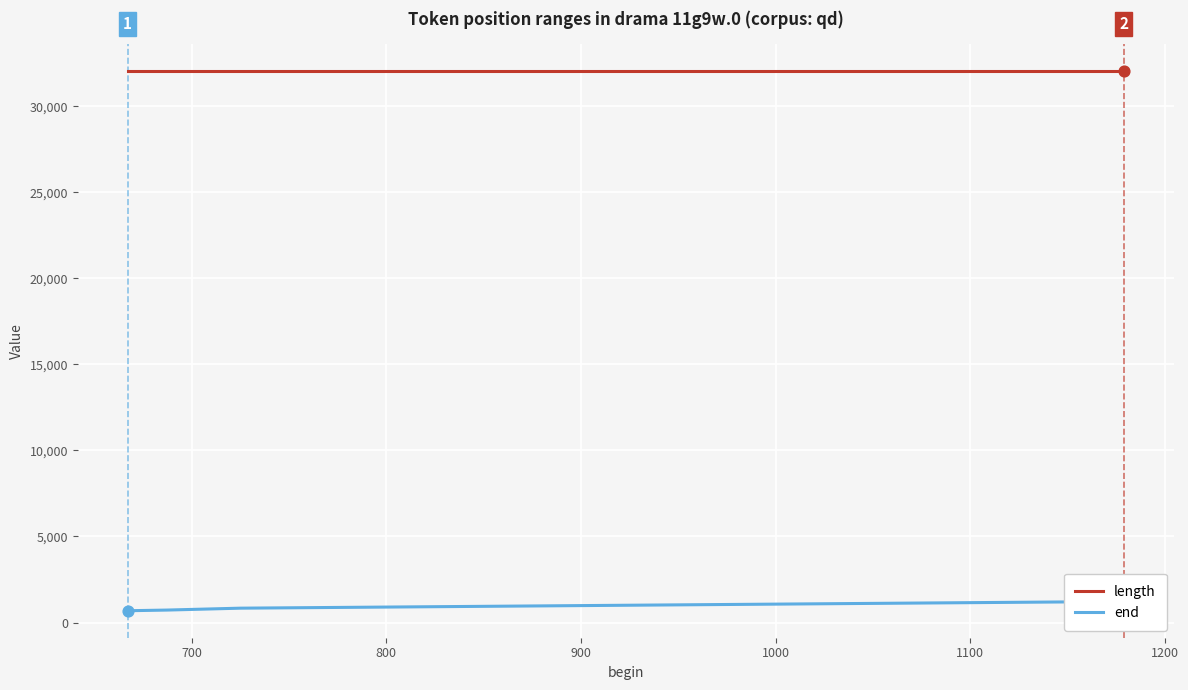

Which series has the largest total across all categories?

length